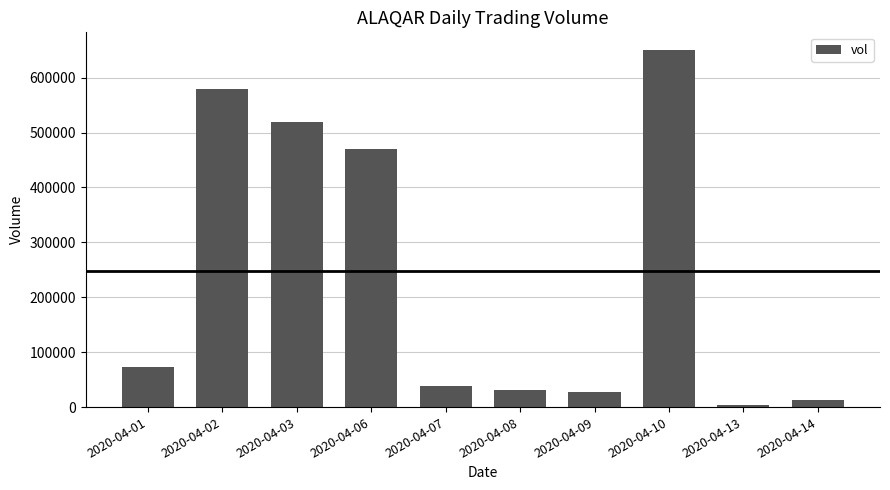

At which label is the value closest to 326650?

2020-04-06